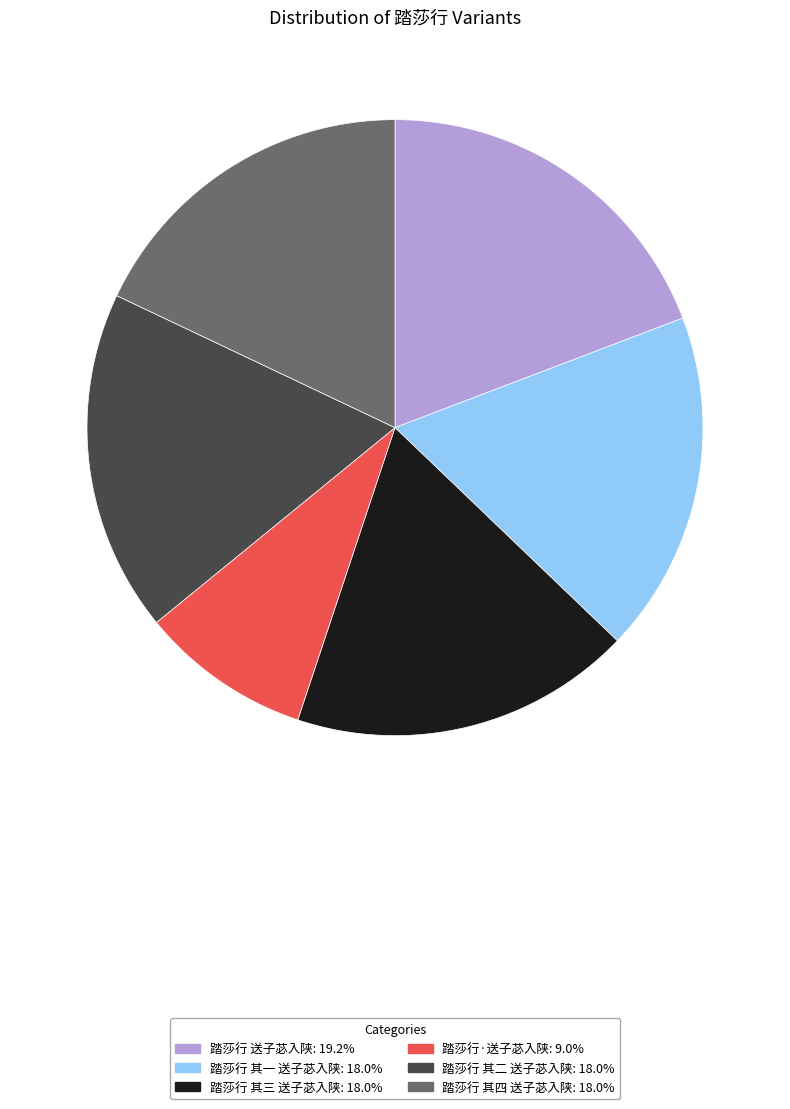

Is there a majority slice in this chart?

No